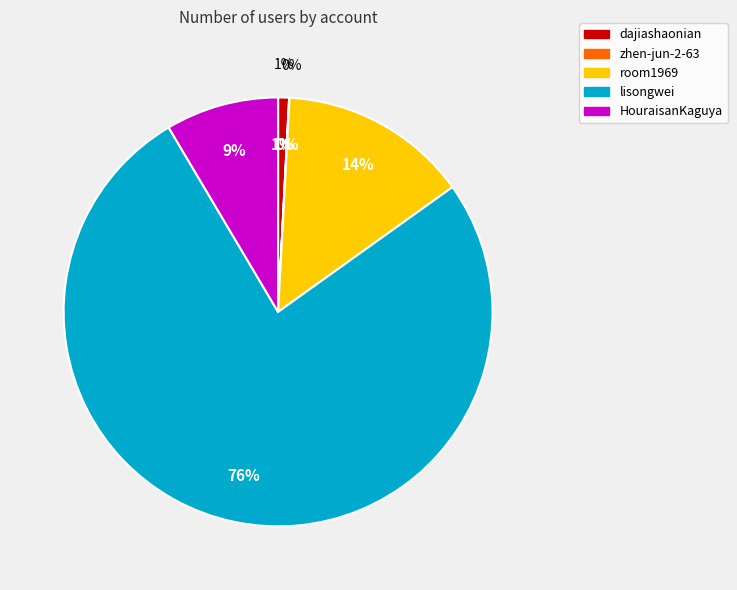

How many slices are in this pie chart?

5